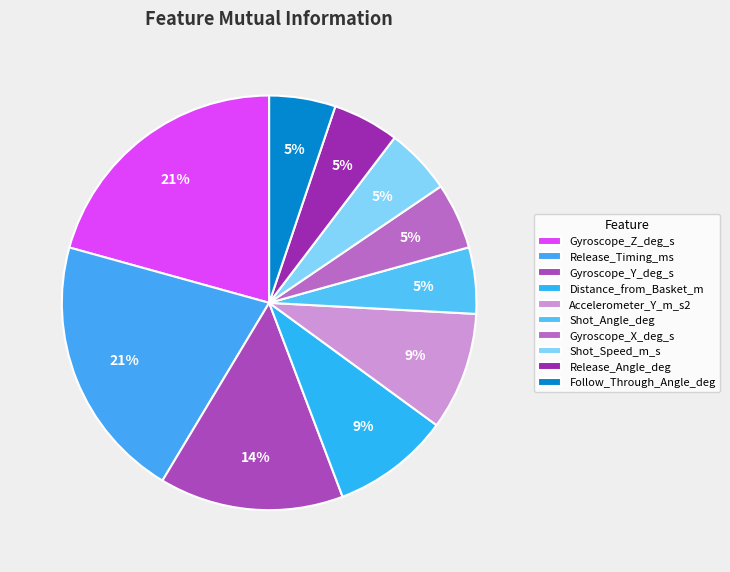

Is there a majority slice in this chart?

No